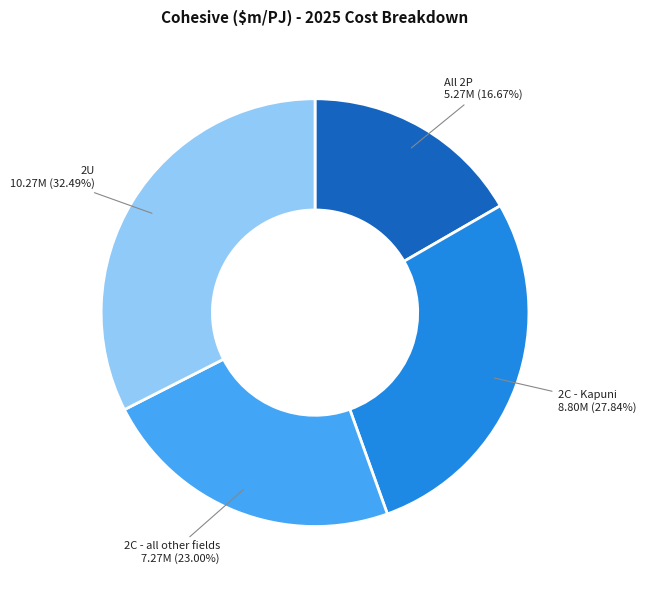

Is there a majority slice in this chart?

No